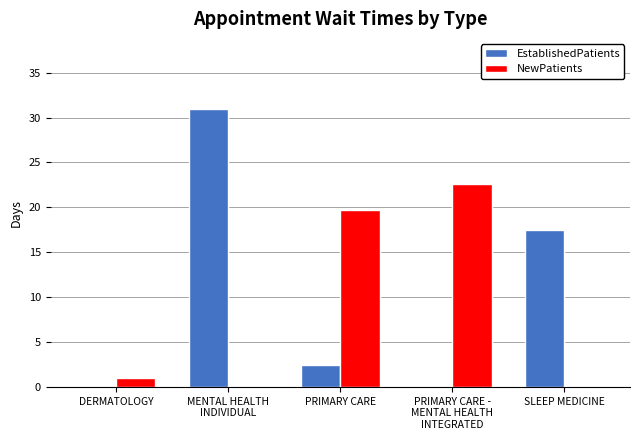

What is the total value across all series at SLEEP MEDICINE?

17.5